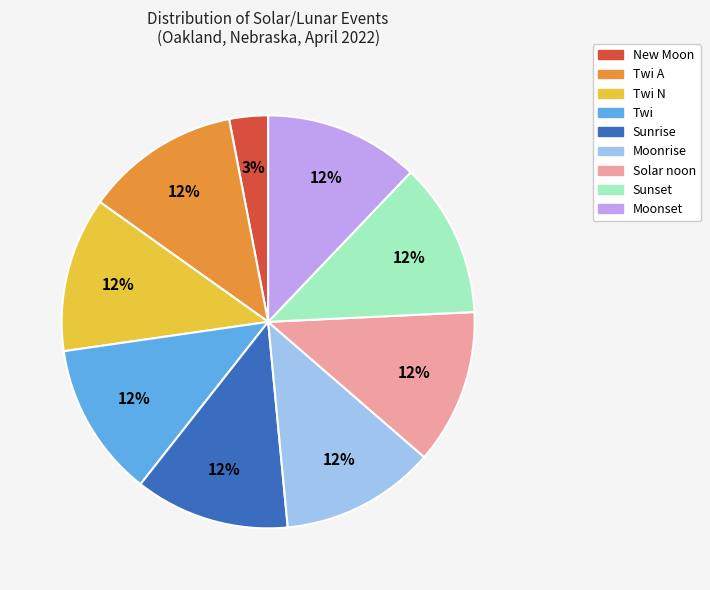

What is the smallest slice in the pie chart?

New Moon